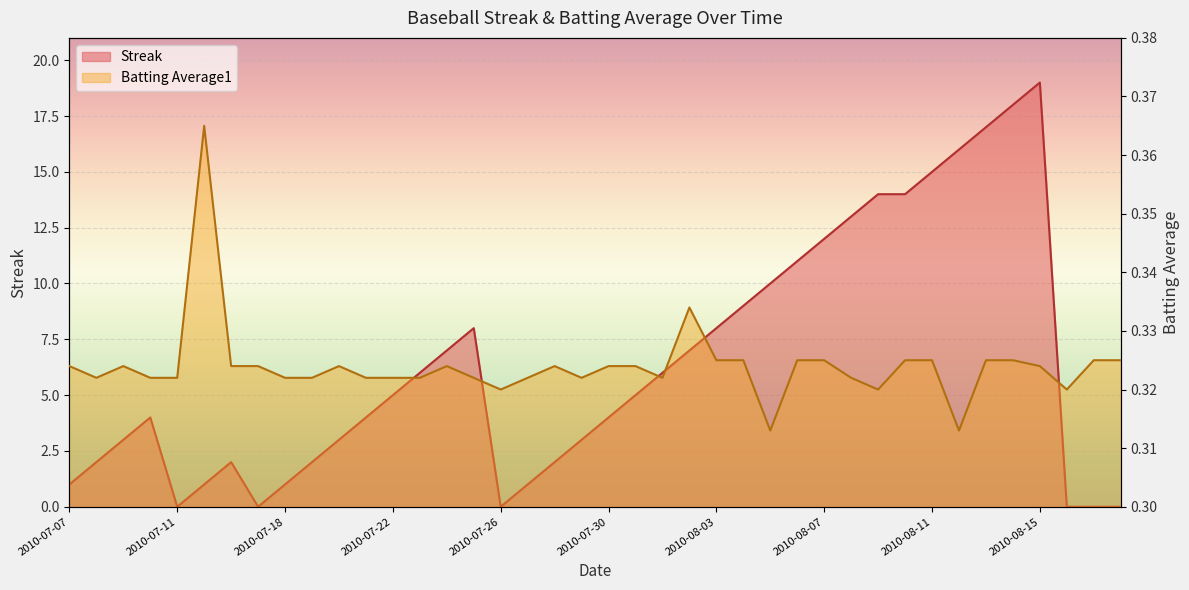

True or false: Streak and Batting Average1 cross at least once.

True